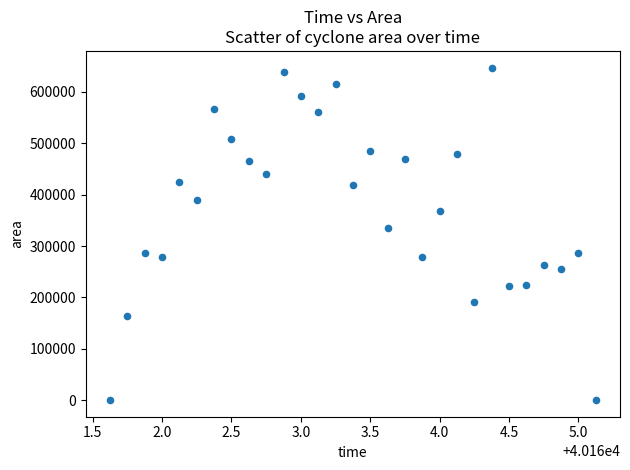

What is the range of Y values (max minus min)?

647500